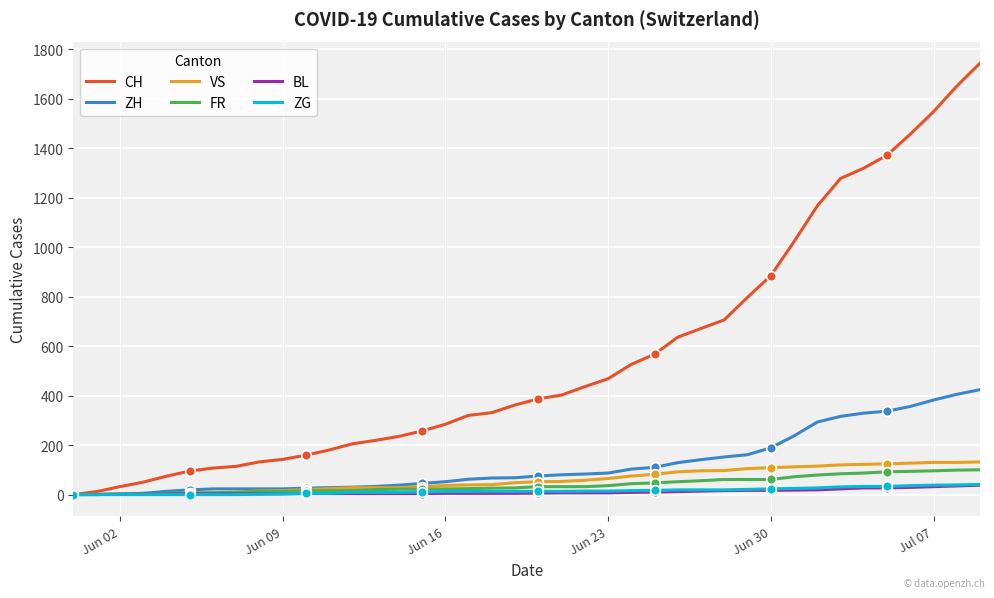

How many positive values does the CH series have?

39